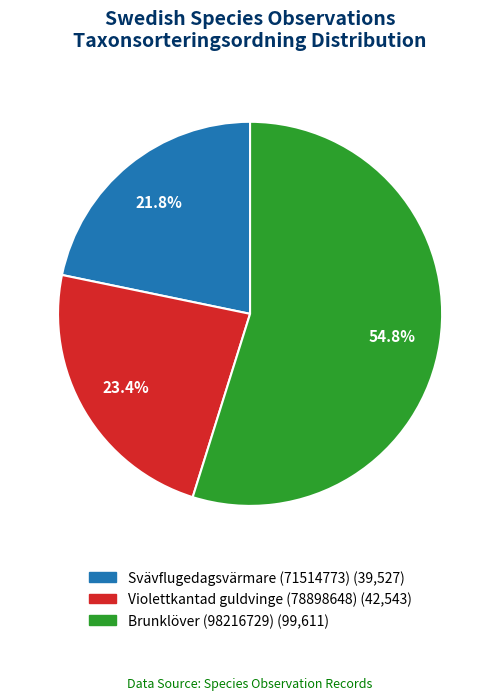

Count the number of slices in the pie.

3